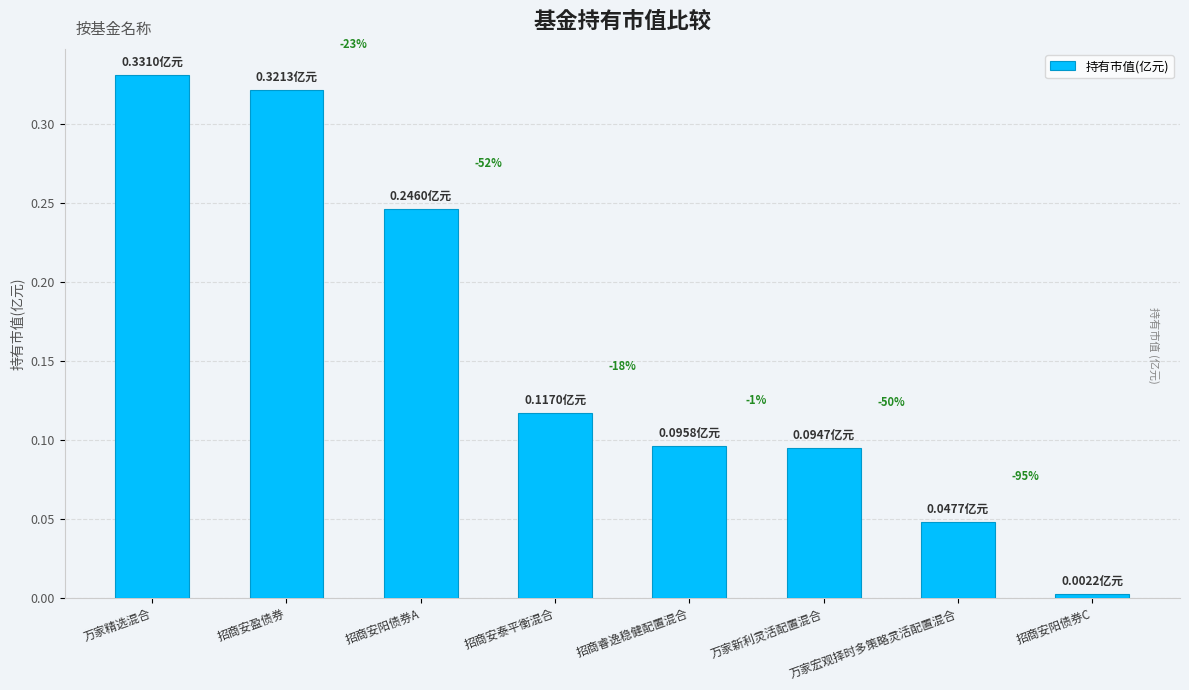

Is it true that the value at 招商安阳债券C is 0.0?

False